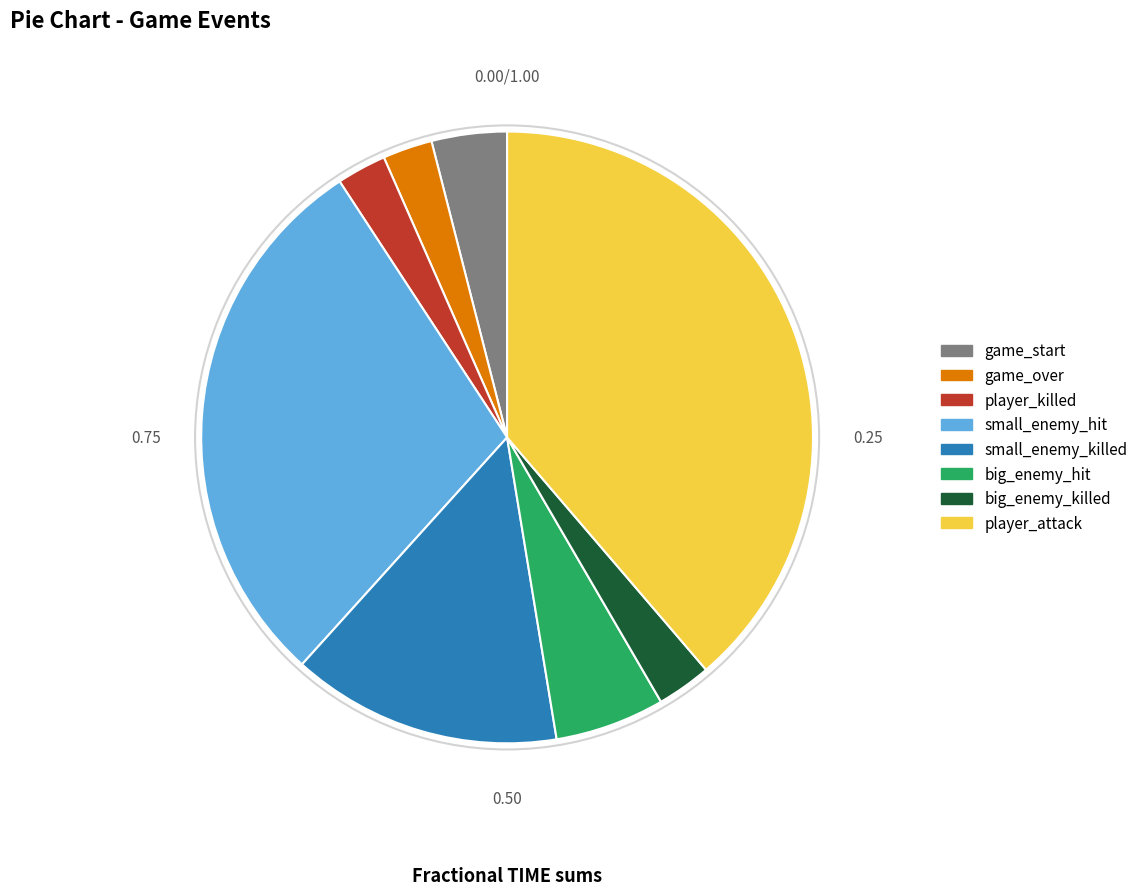

Do big_enemy_hit and game_start together represent more than half of the pie?

No